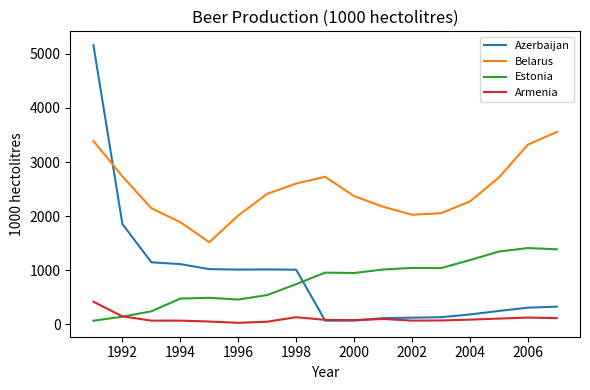

Which series has the largest range (max minus min)?

Azerbaijan